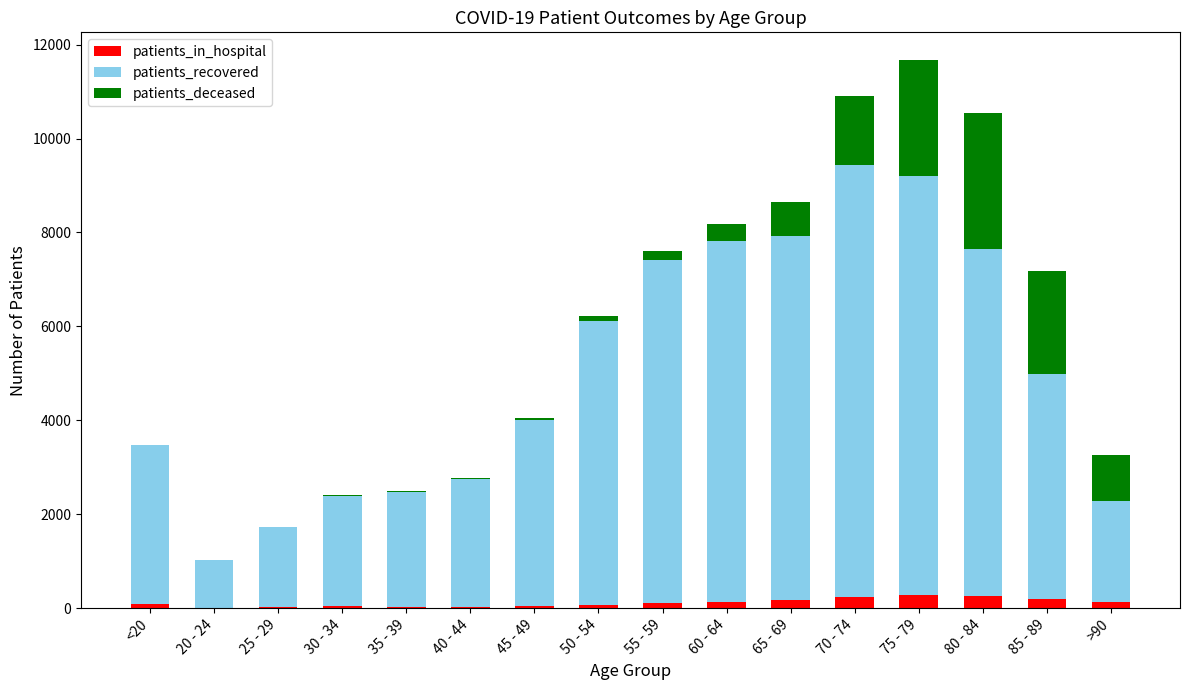

Are the bars horizontal?

No